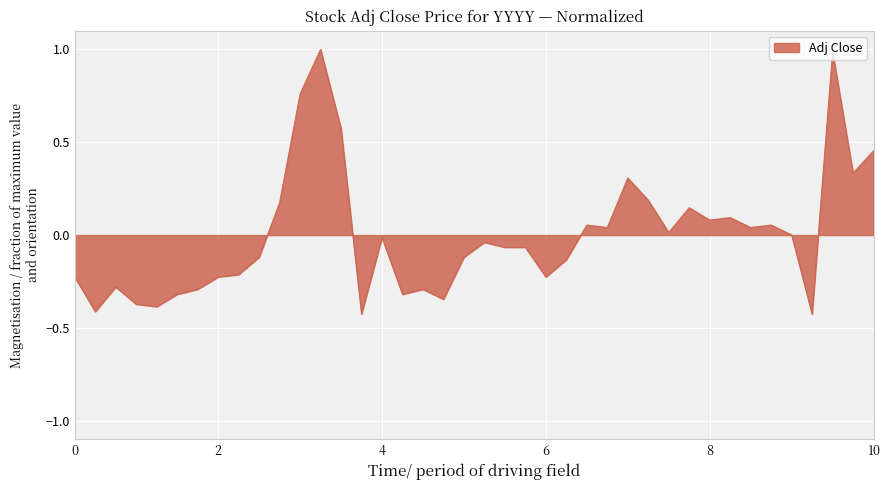

What is the greatest value displayed?

1.0